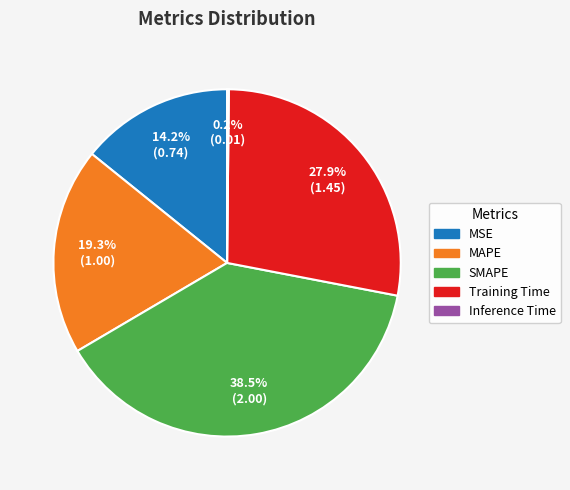

What percentage is the MAPE slice, to the nearest percent?

19%